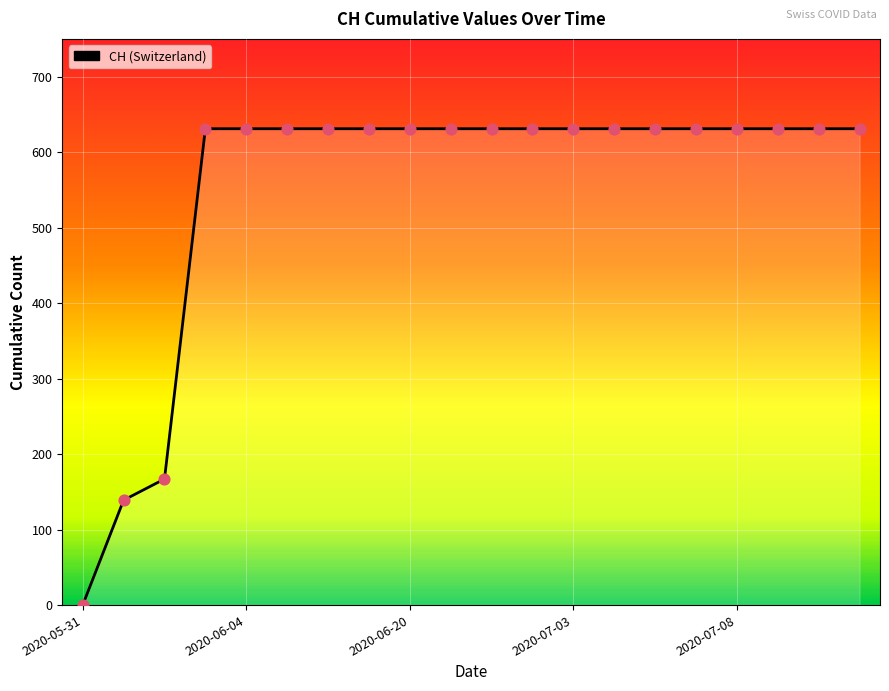

What is the greatest value displayed?

631